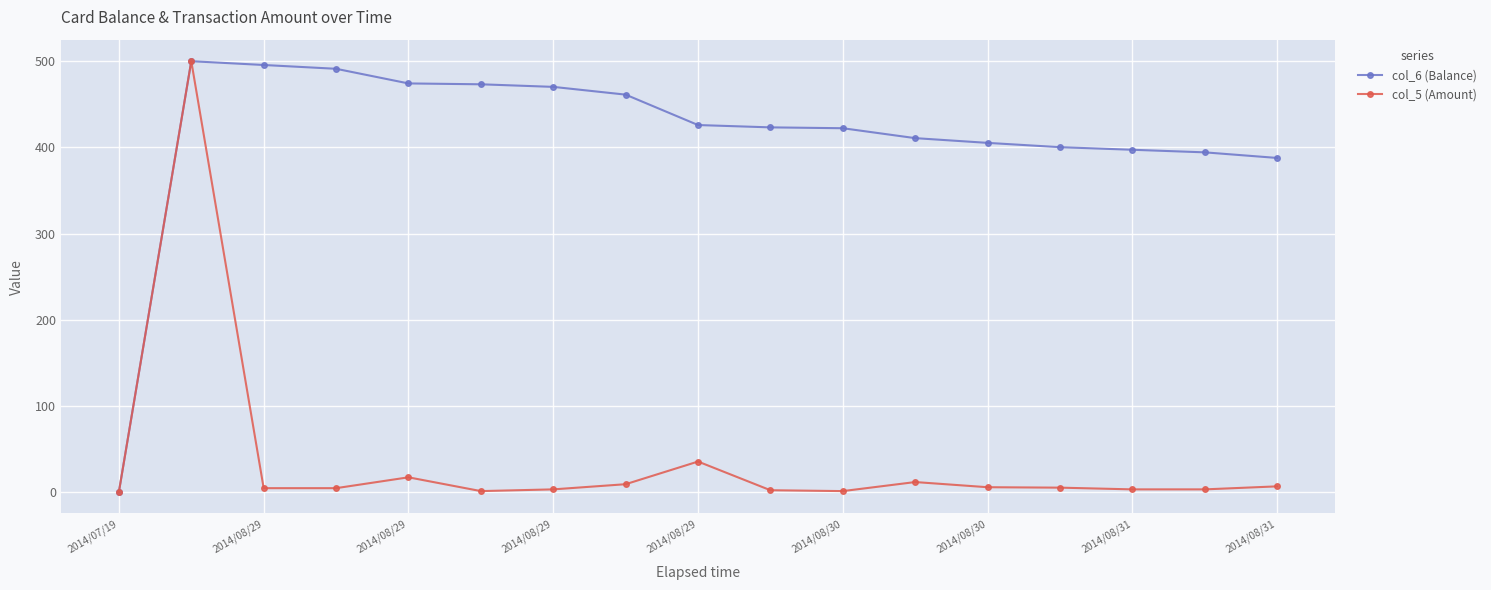

At how many categories does at least one series exceed 107?

16